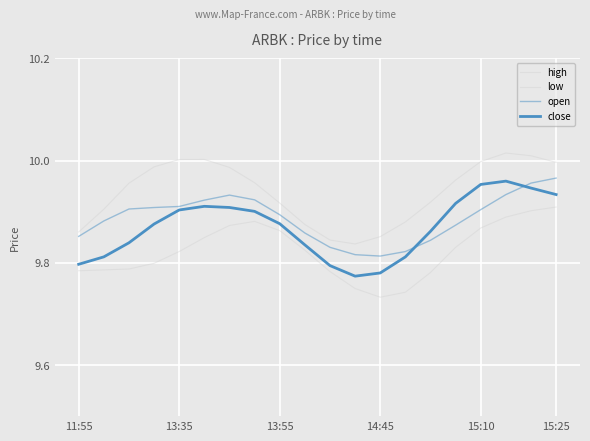

True or false: low and close intersect in this chart.

False